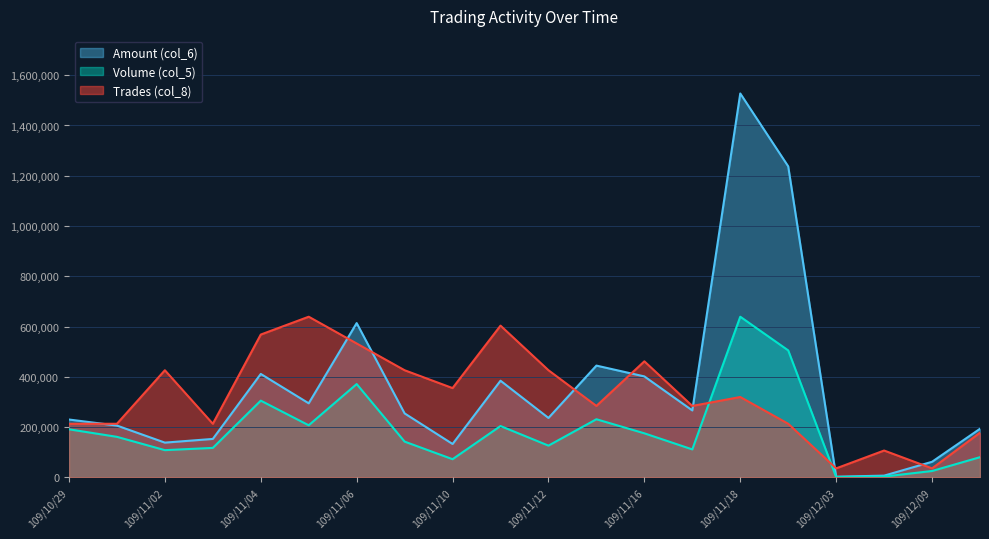

What is the value of the Volume (col_5) point at the 18th from the left?

3000